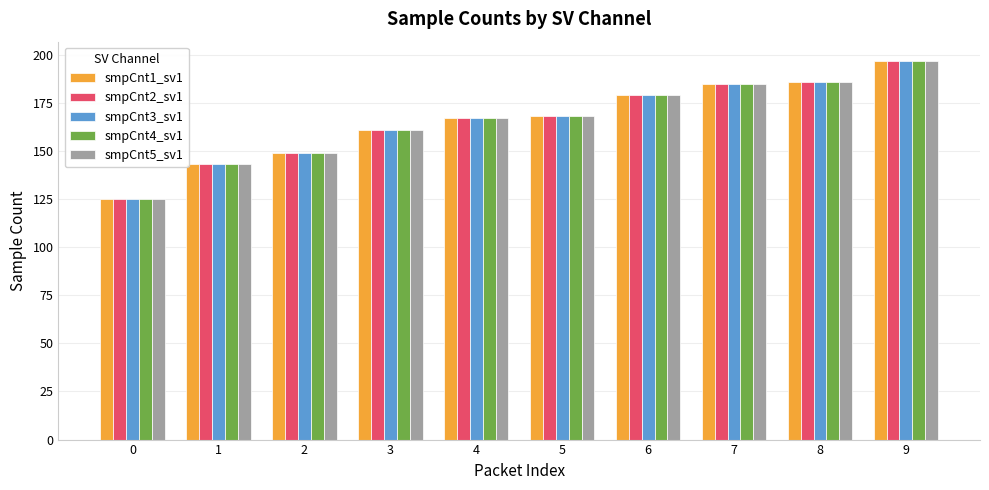

What are all the series names shown in the legend?

smpCnt1_sv1, smpCnt2_sv1, smpCnt3_sv1, smpCnt4_sv1, smpCnt5_sv1